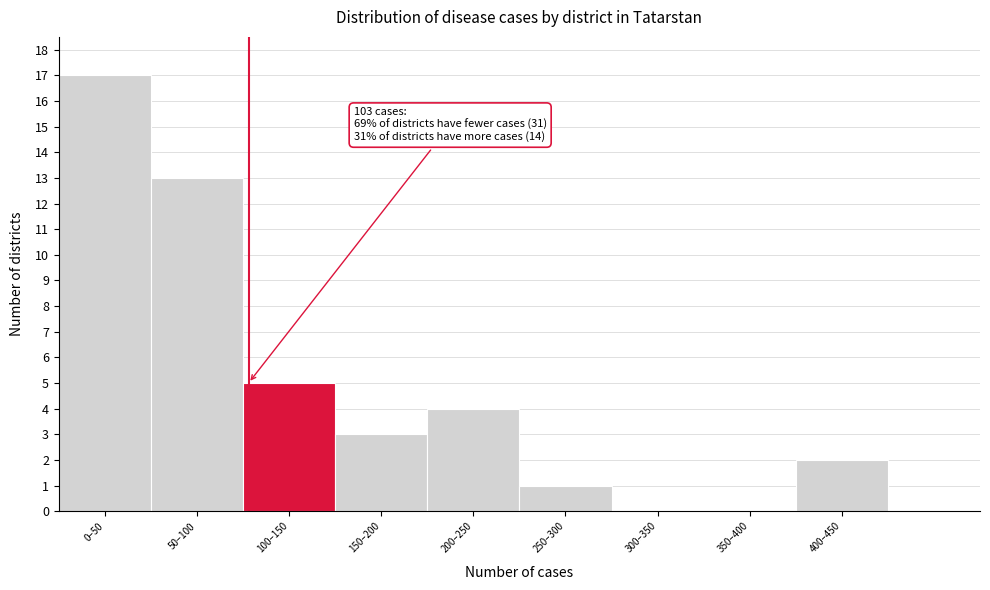

Reading left to right, what are all the values shown in this chart?

0–50=17	50–100=13	100–150=5	150–200=3	200–250=4	250–300=1	300–350=0	350–400=0	400–450=2